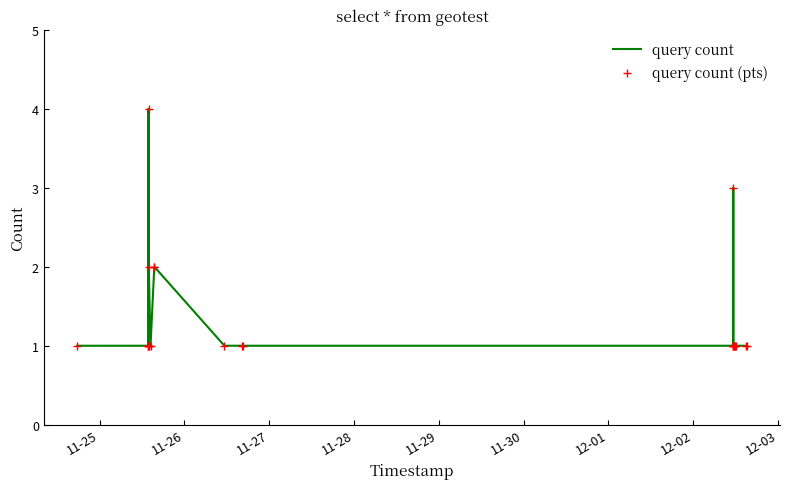

What are all the series names shown in the legend?

query count, query count (pts)